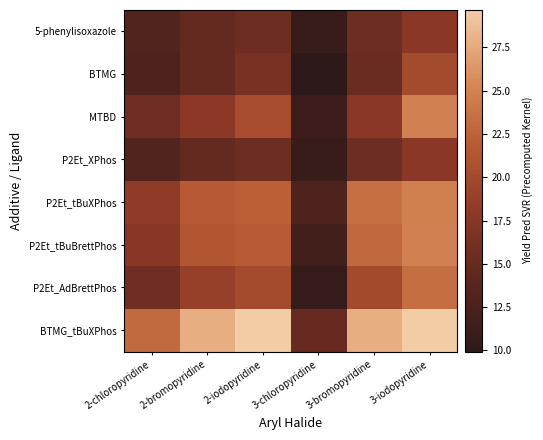

At 2-chloropyridine, list the series in order from largest to smallest.

BTMG_tBuXPhos, P2Et_tBuXPhos, P2Et_tBuBrettPhos, MTBD, P2Et_AdBrettPhos, 5-phenylisoxazole, P2Et_XPhos, BTMG